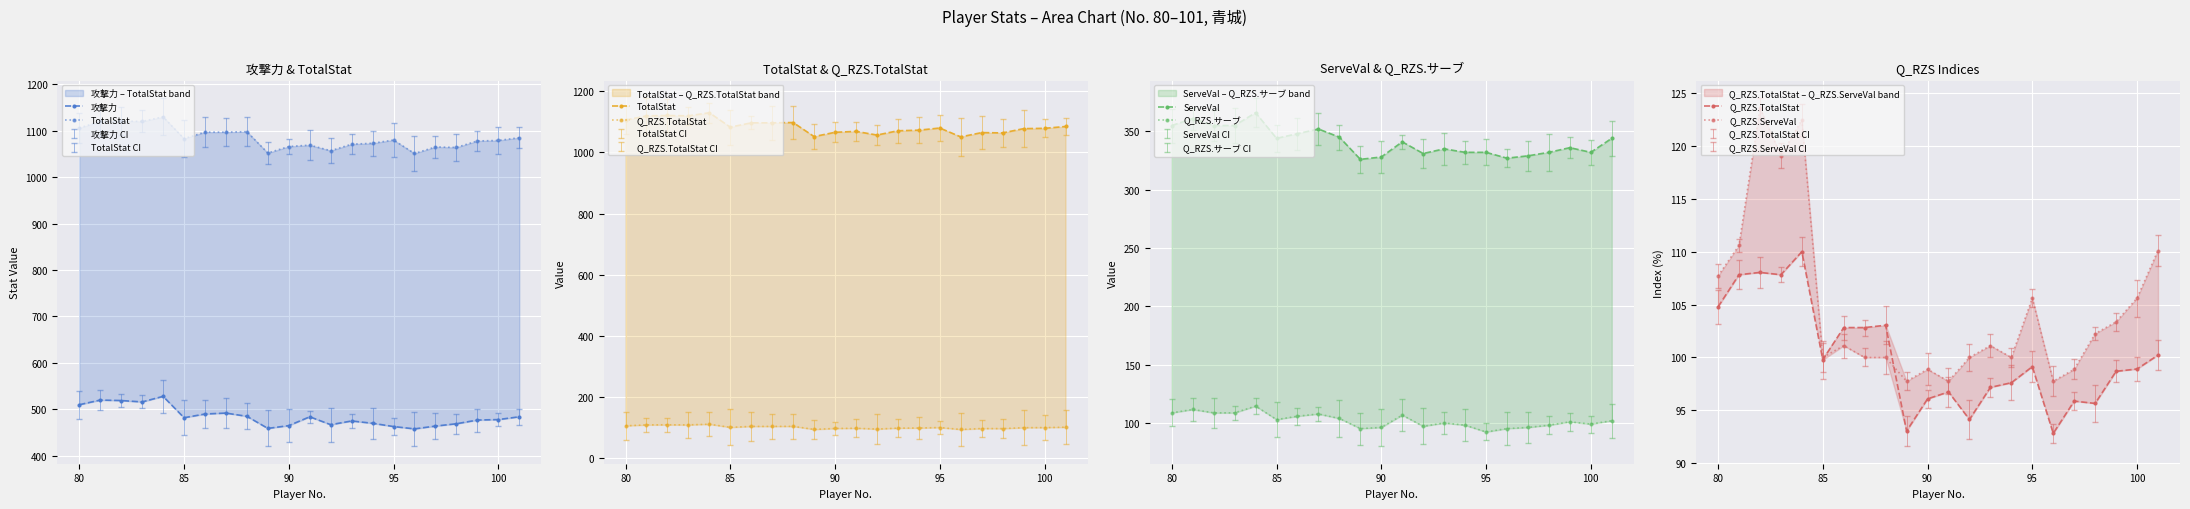

Is it true that Q_RZS.サーブ equals 106.7 at 11?

True